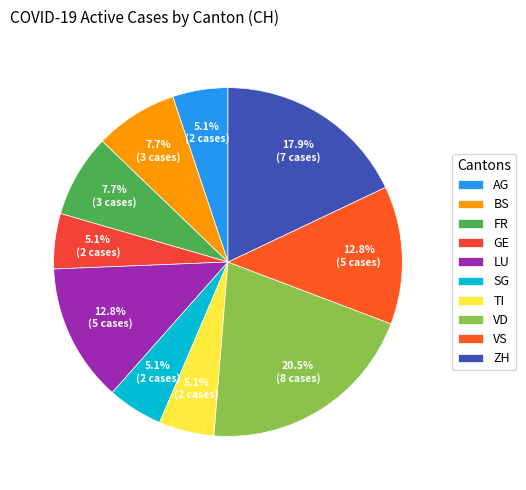

To the nearest percent, what is the average slice percentage?

10%